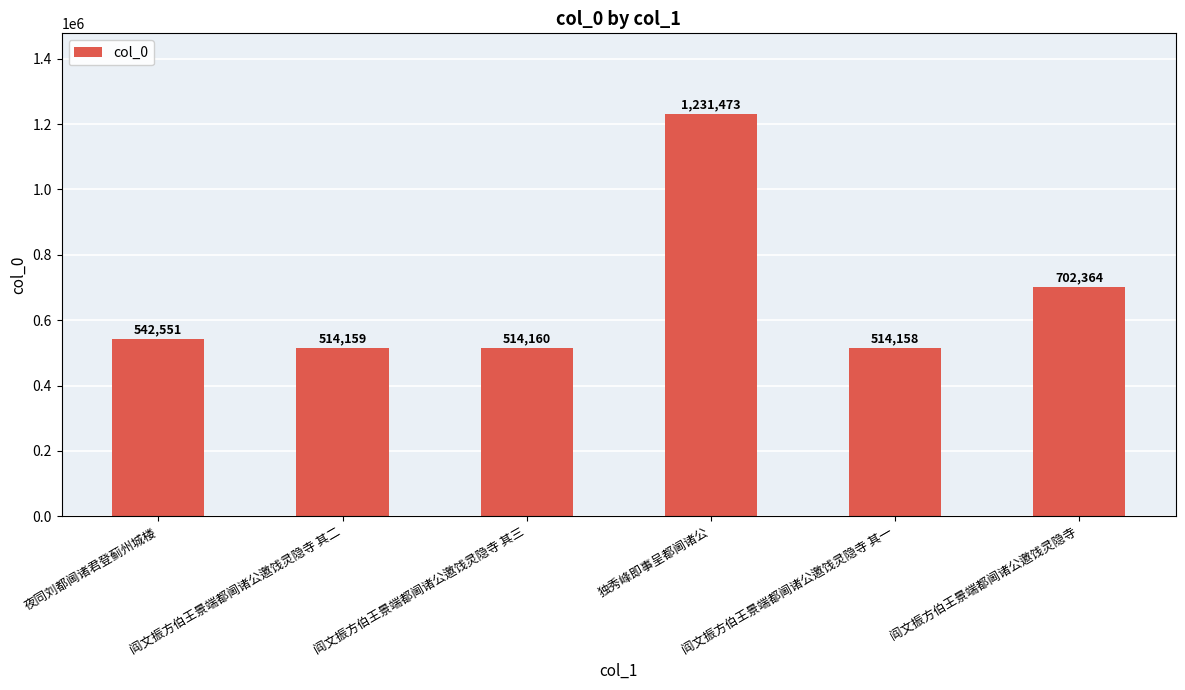

What is the change in value from 夜同刘都阃诸君登蓟州城楼 to 独秀峰即事呈都阃诸公?

+688922